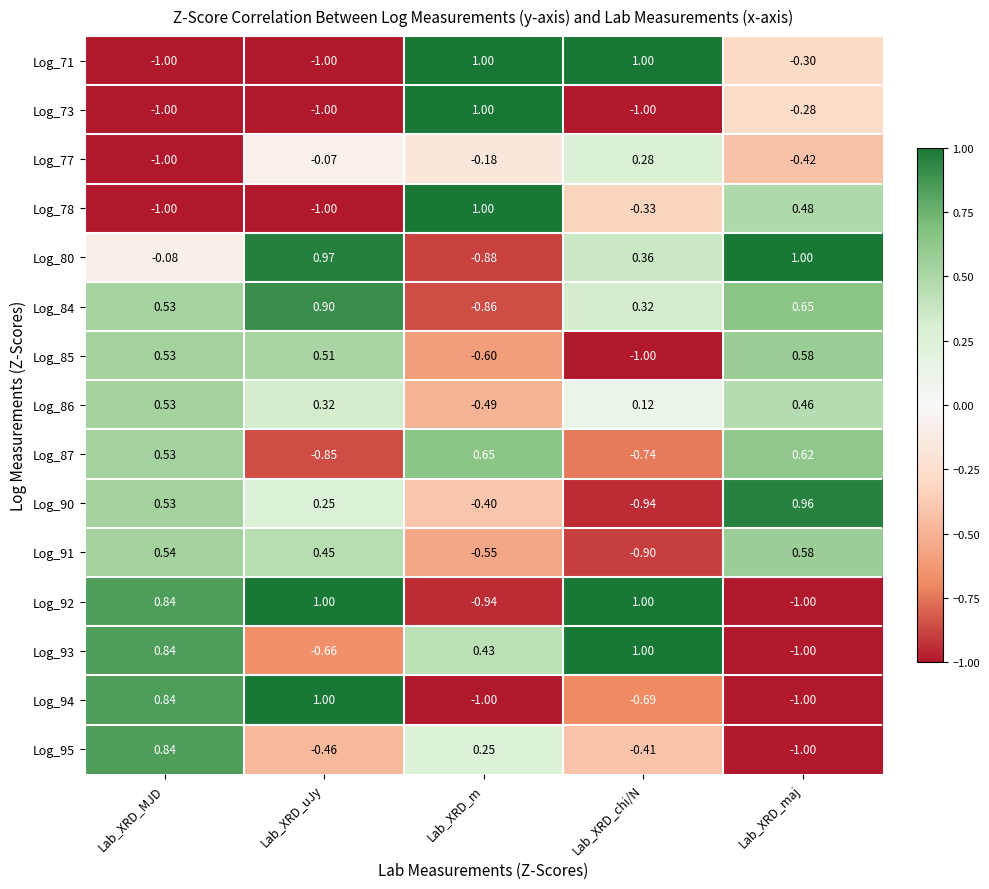

How many negative values does the Log_78 series have?

3